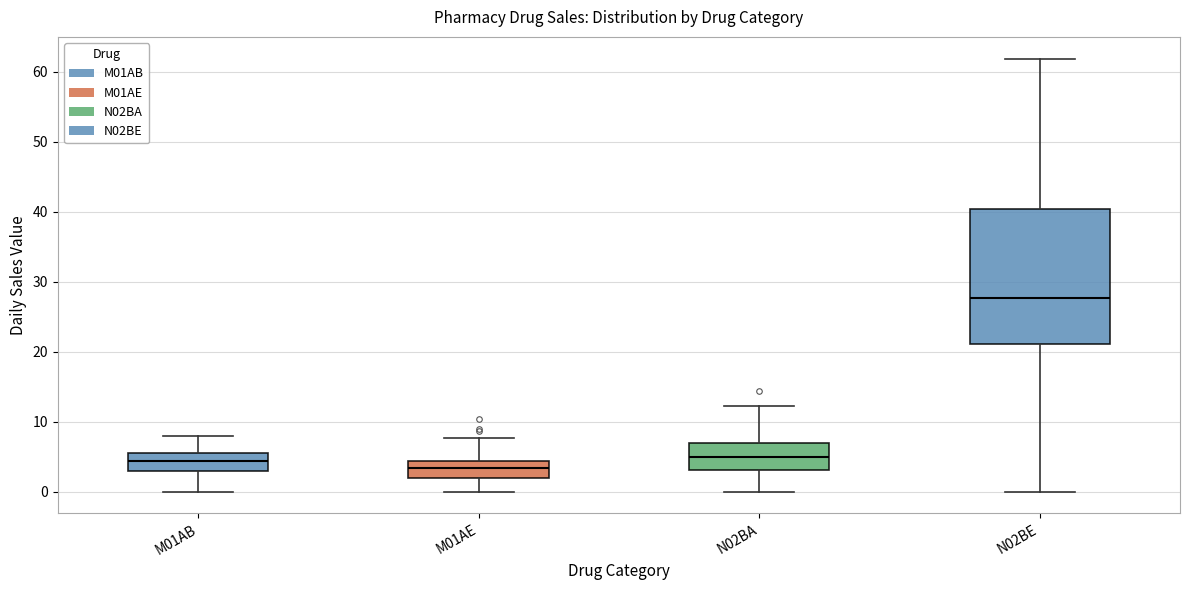

Where is the upper edge of the box for N02BA on the y-axis? The values are not printed on the chart, so give them approximately, as read against the axis.

7